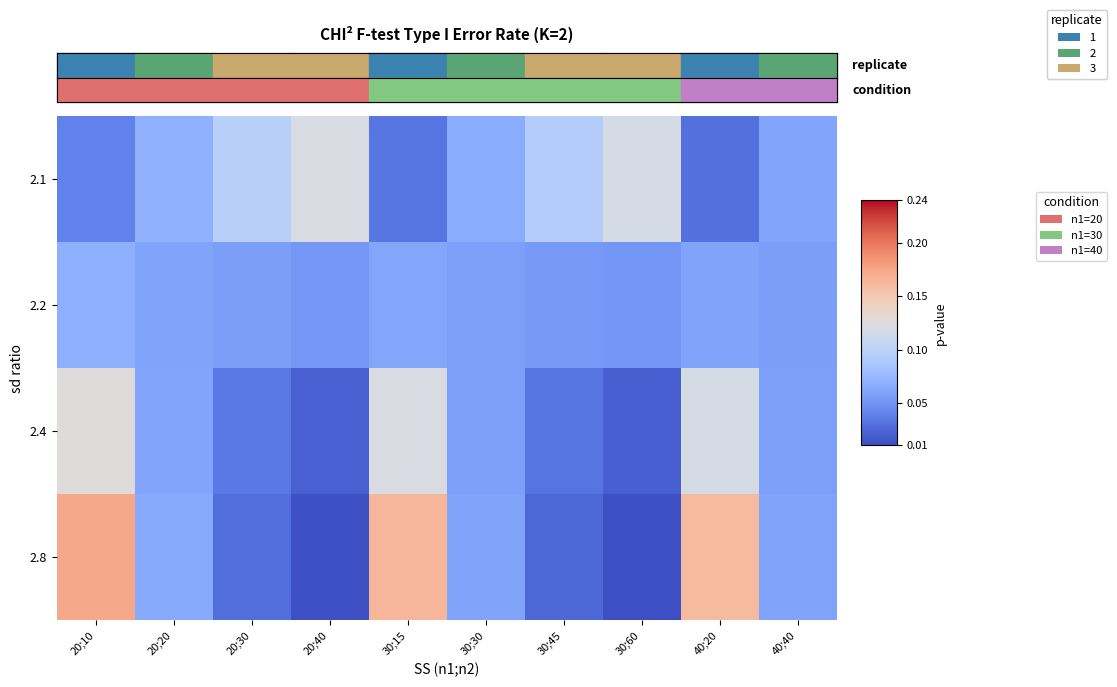

List the series in order of their overall mean, lowest first.

2.2, 2.4, 2.1, 2.8